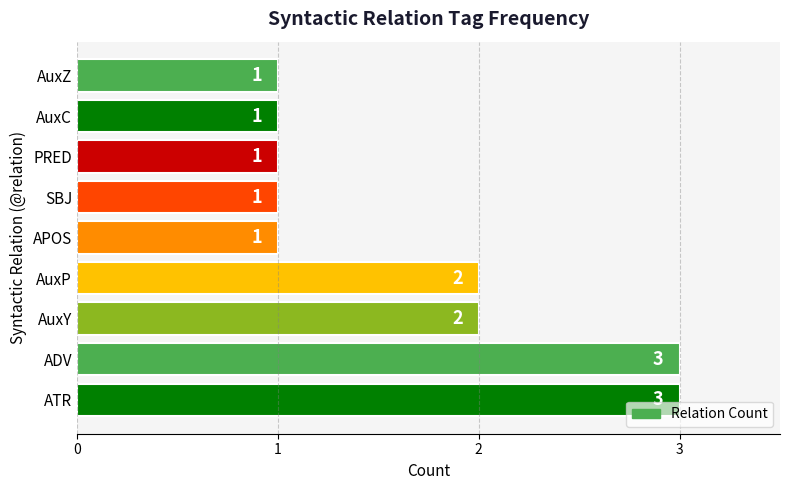

What is the difference between the maximum and minimum values?

2